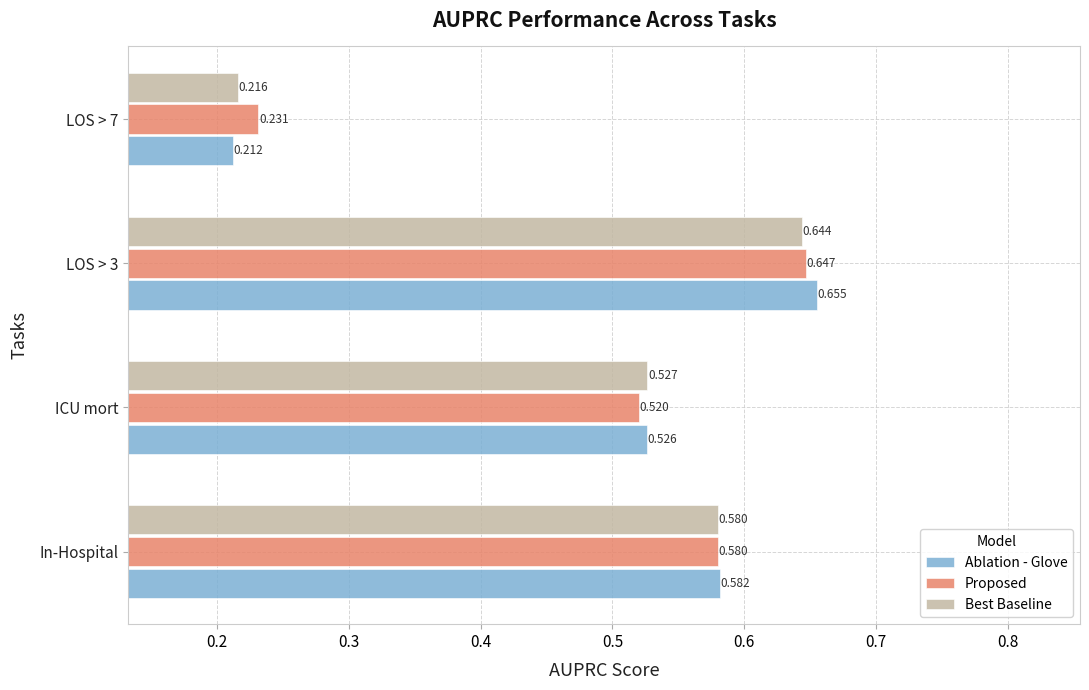

Which series has the largest total across all categories?

Proposed